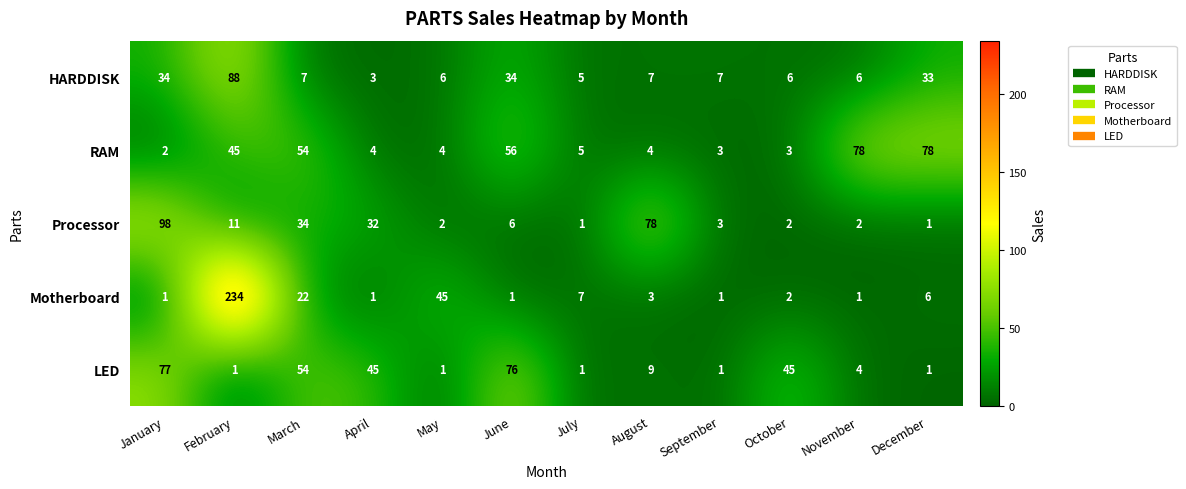

Which series has the largest total across all categories?

RAM